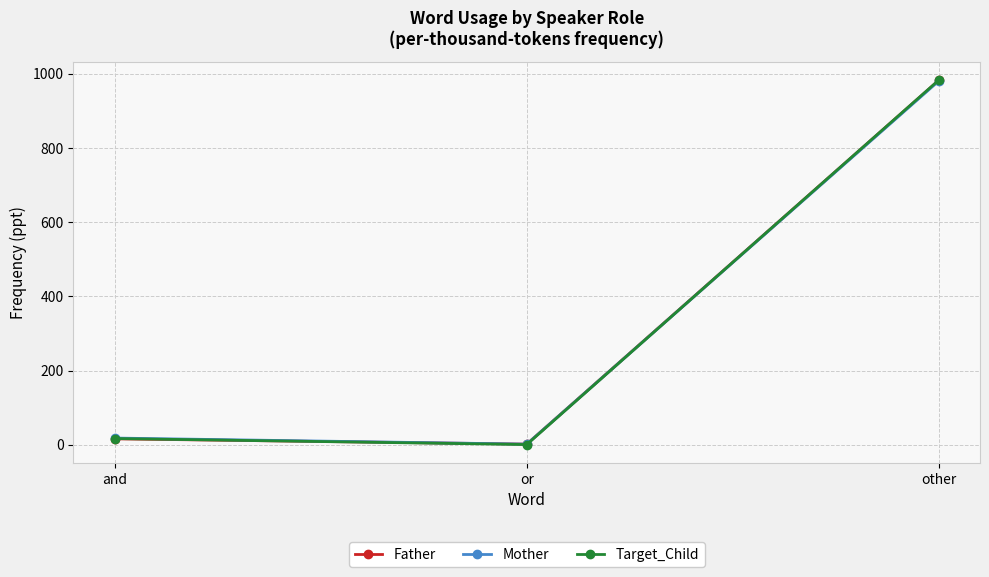

Which series changed the most between and and other?

Father